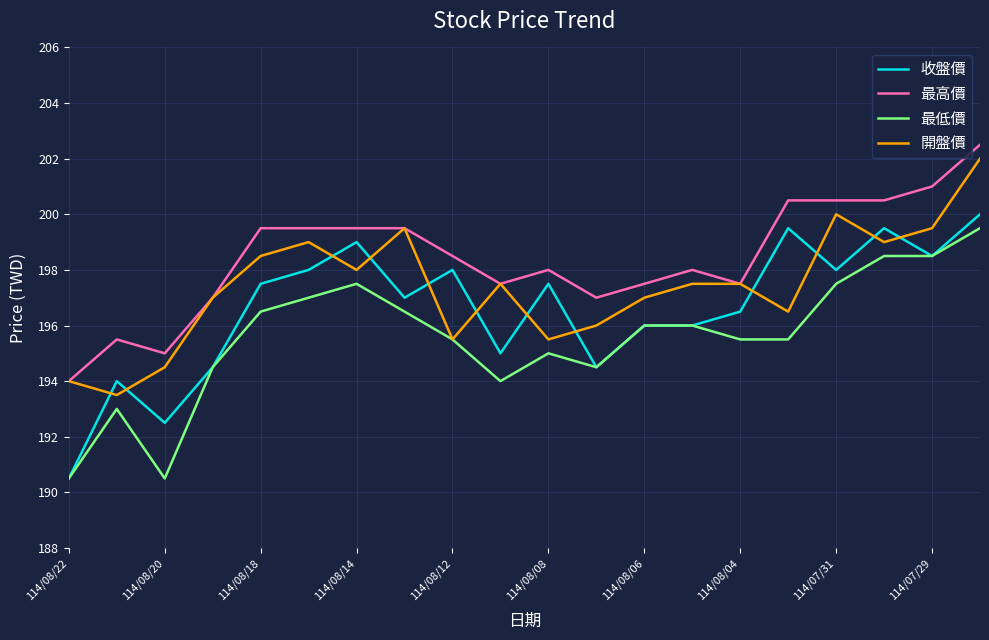

What is the difference between the maximum and minimum values in the 開盤價 series?

8.5